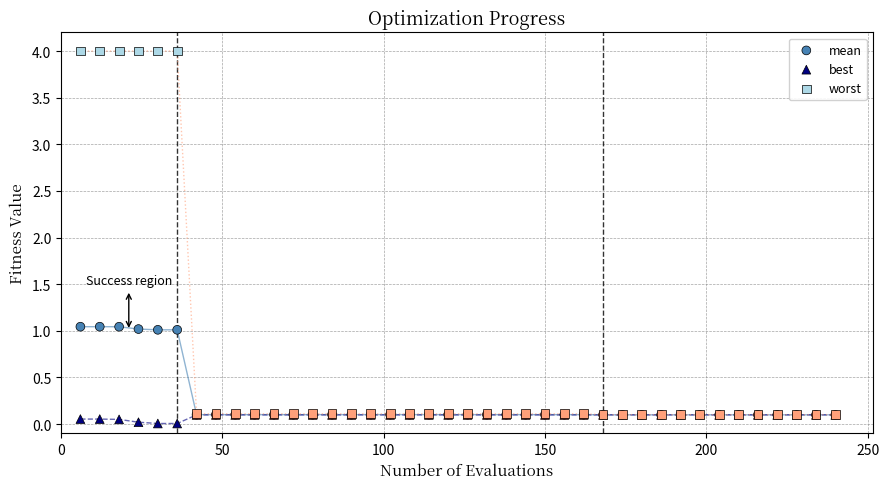

What are all the series names shown in the legend?

mean, best, worst